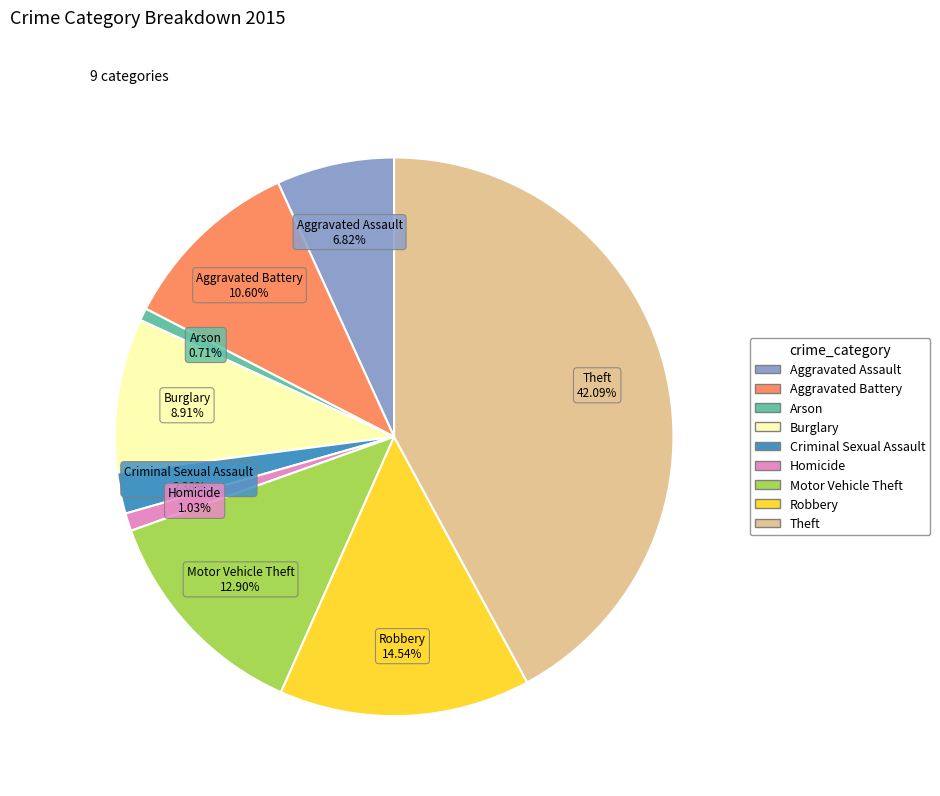

Which category has the biggest portion of the pie?

Theft